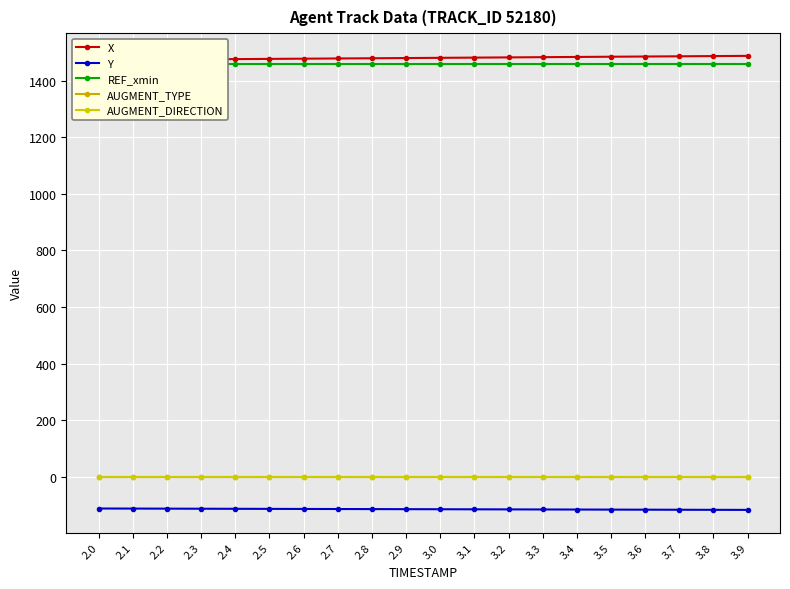

How many values in the Y series exceed -113?

6